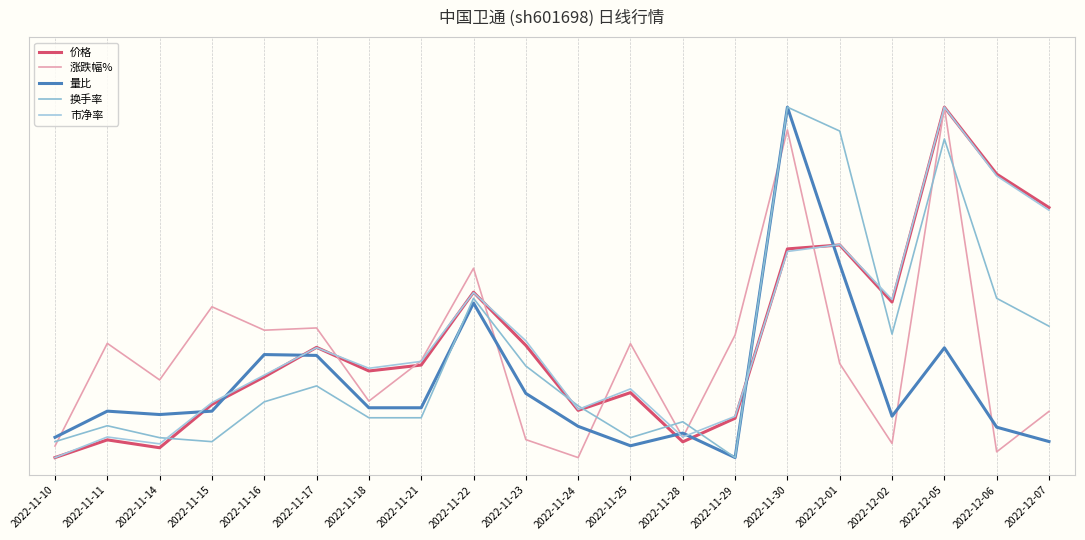

Does the chart display data point markers on the line(s)?

No